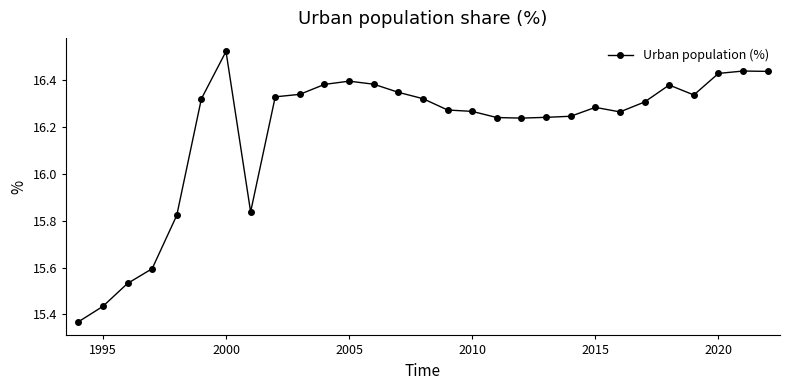

Count the values in the range 16 to 17.

23